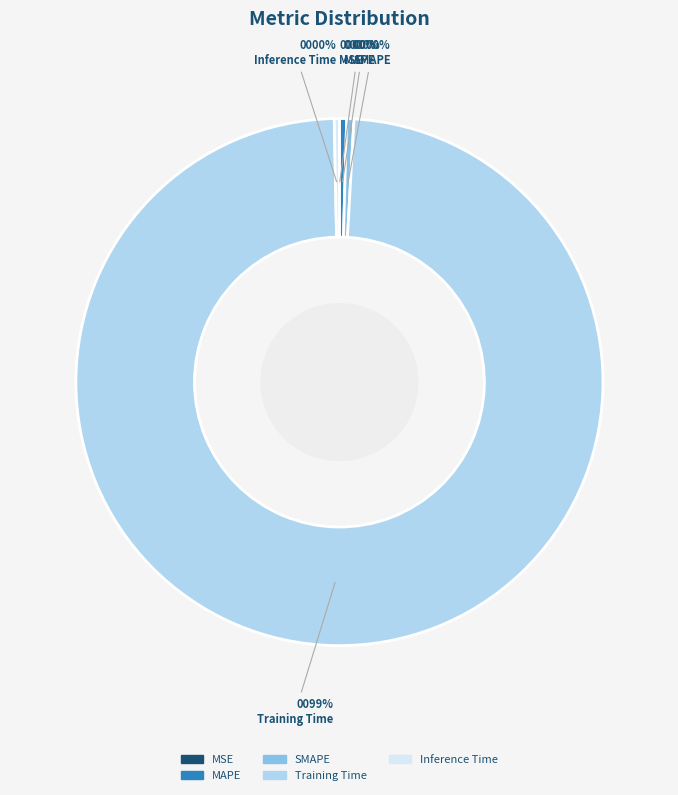

Is the sum of SMAPE and Training Time greater than half?

Yes